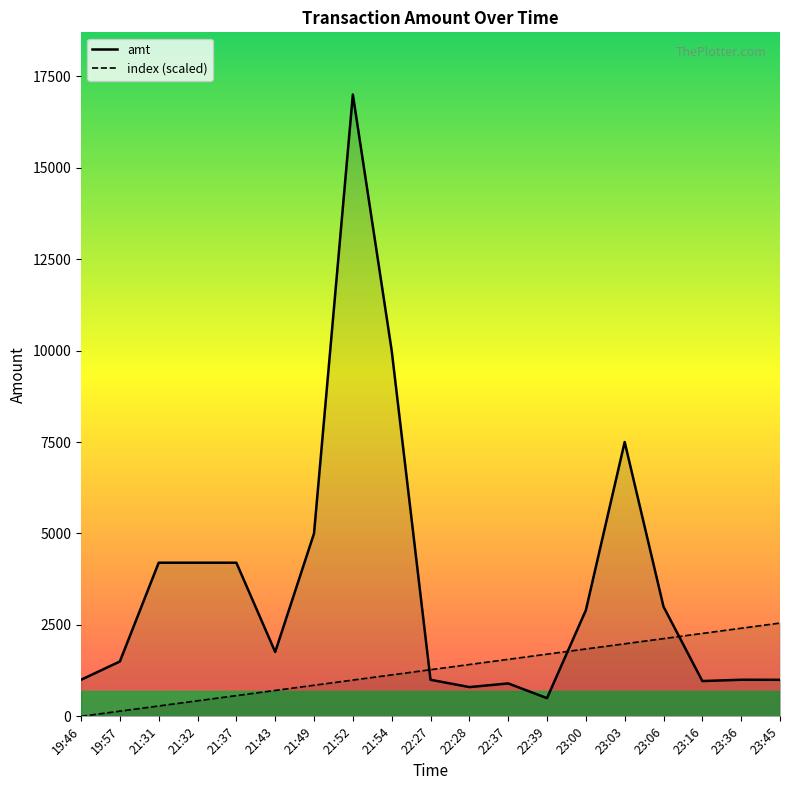

What is the minimum value for amt?

498.0